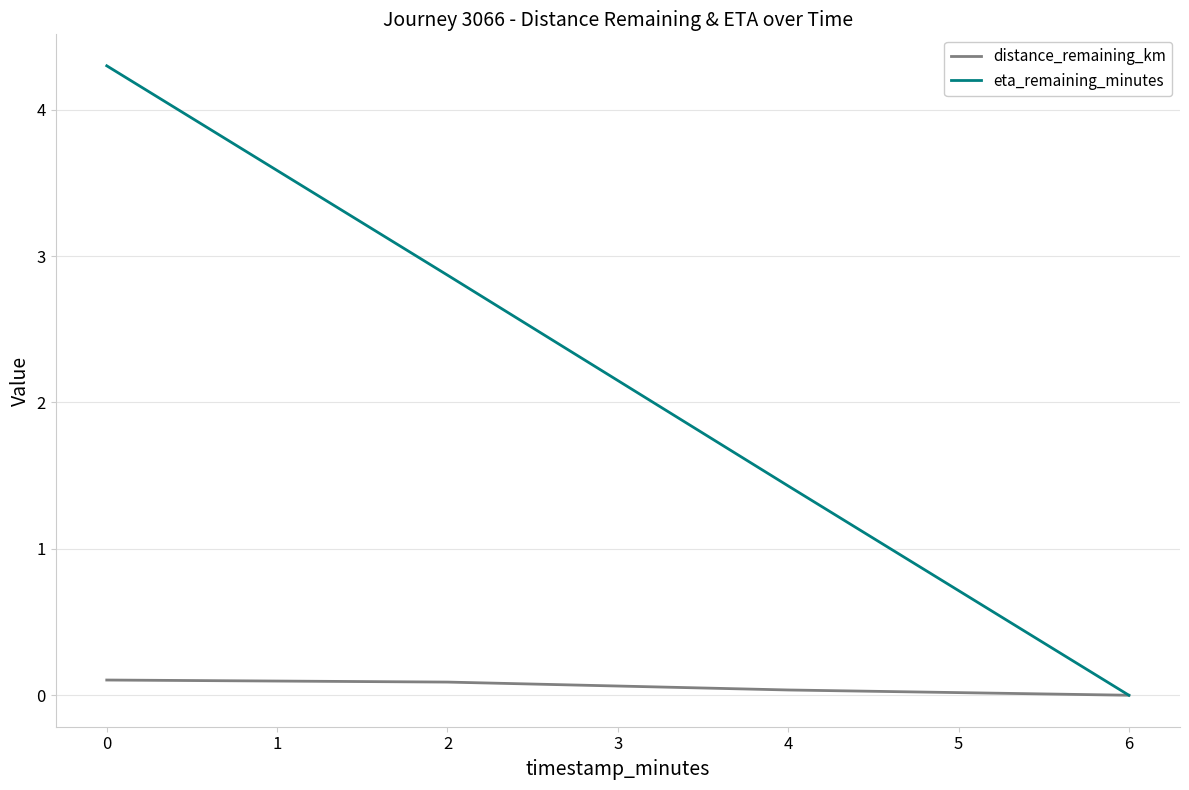

Which series has the largest total across all categories?

eta_remaining_minutes